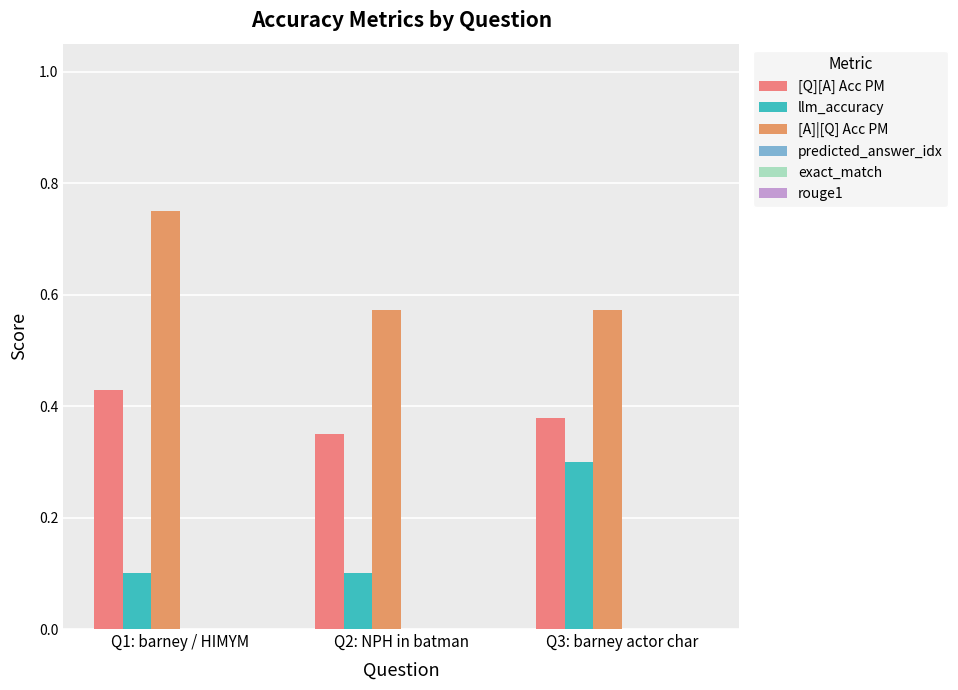

List the series in order of their peak value, lowest first.

llm_accuracy, [Q][A] Acc PM, [A]|[Q] Acc PM